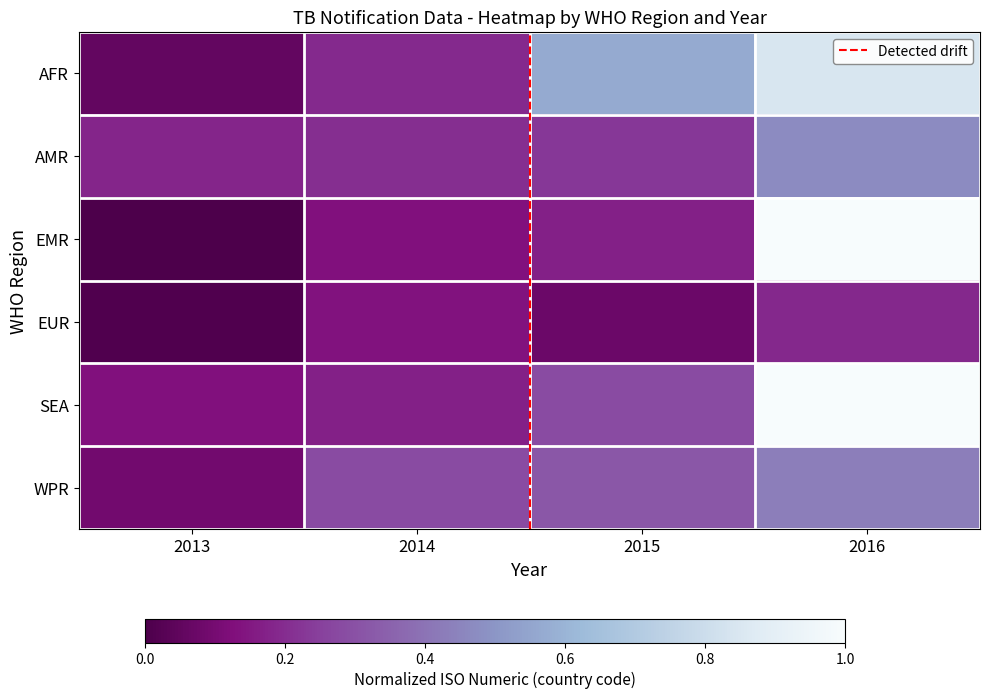

What is the total value across all series at 2016?

3.9